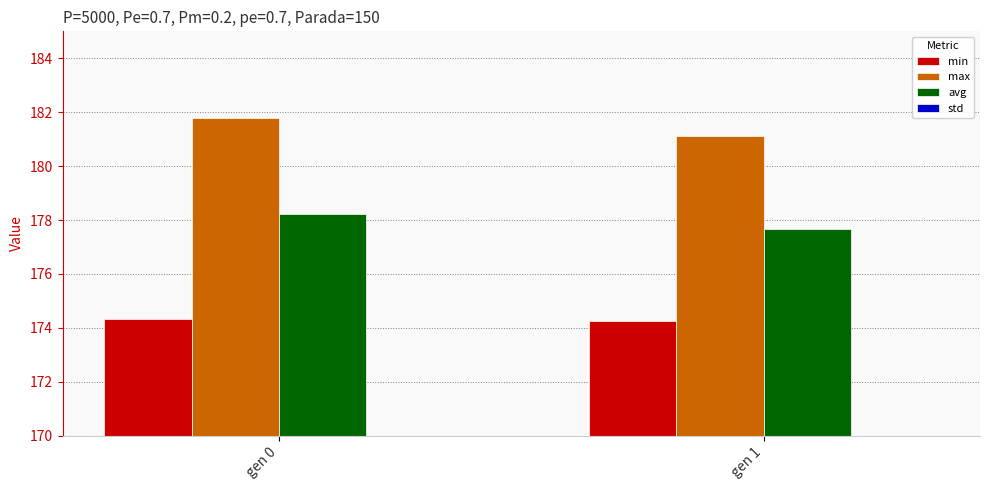

How many distinct data groups are displayed?

4